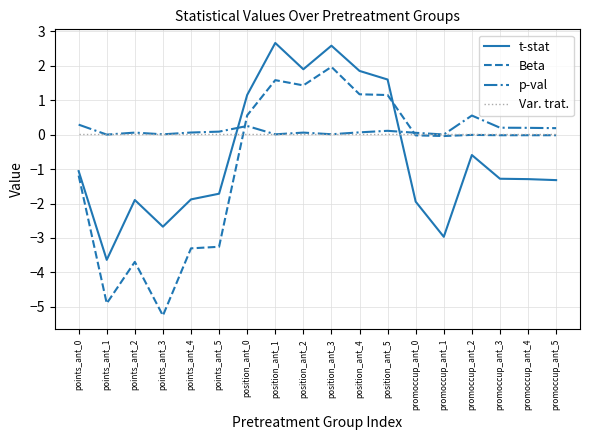

True or false: Beta has a value of -3.3 at points_ant_4.

True